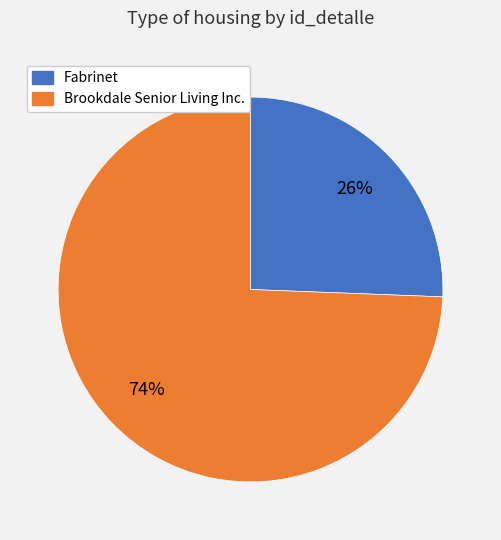

What is the largest slice in the pie chart?

Brookdale Senior Living Inc.